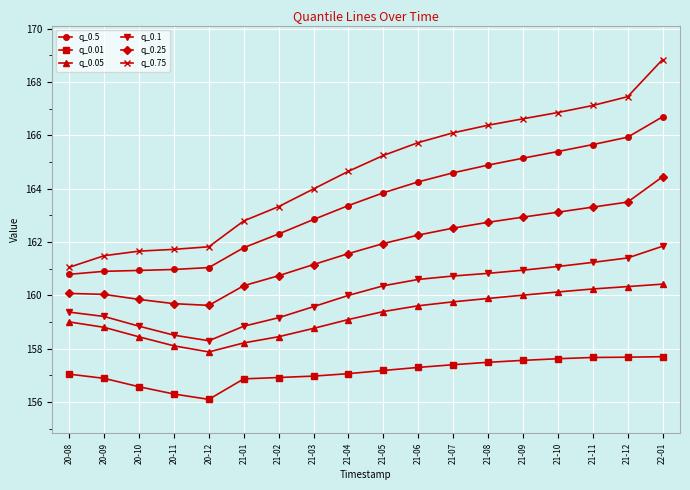

True or false: q_0.25 and q_0.1 cross at least once.

False